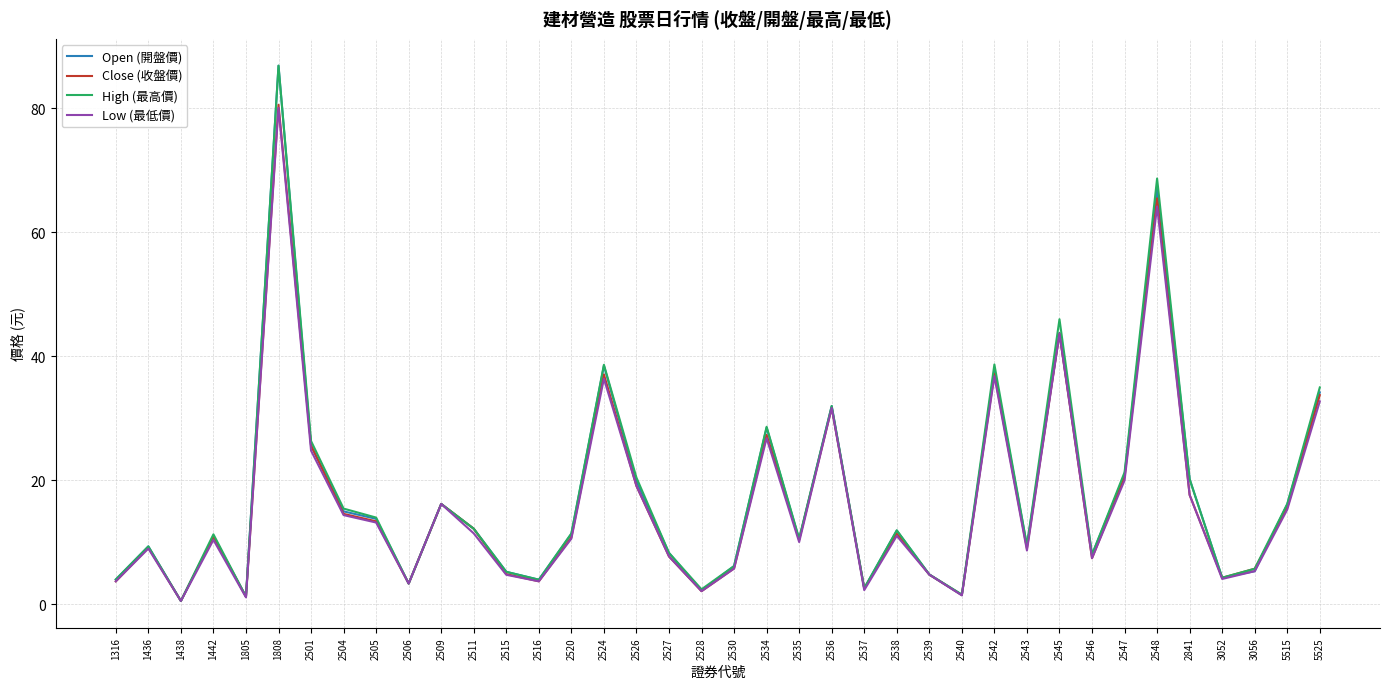

Is this an area chart (filled region under the line)?

No